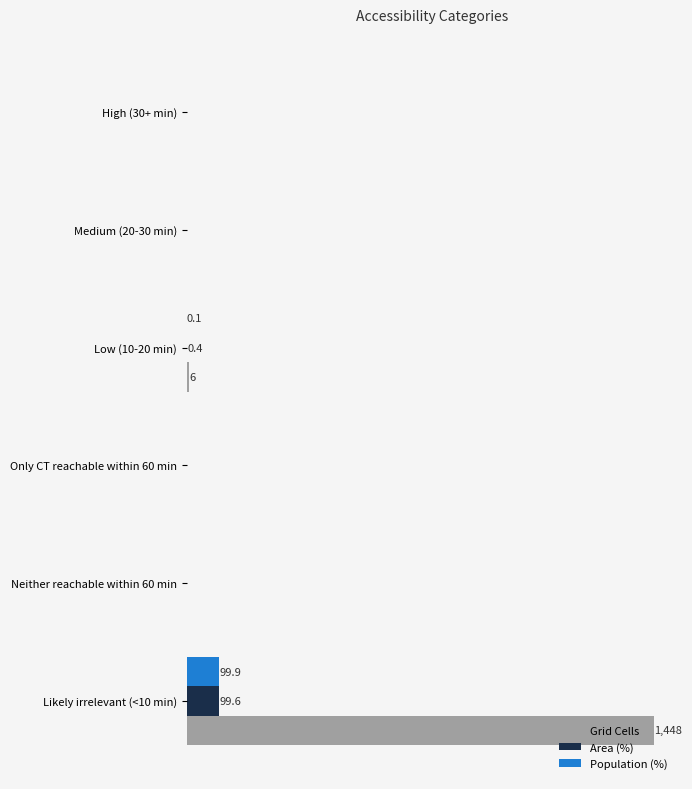

At which category is the sum across all series the highest?

Likely irrelevant (<10 min)